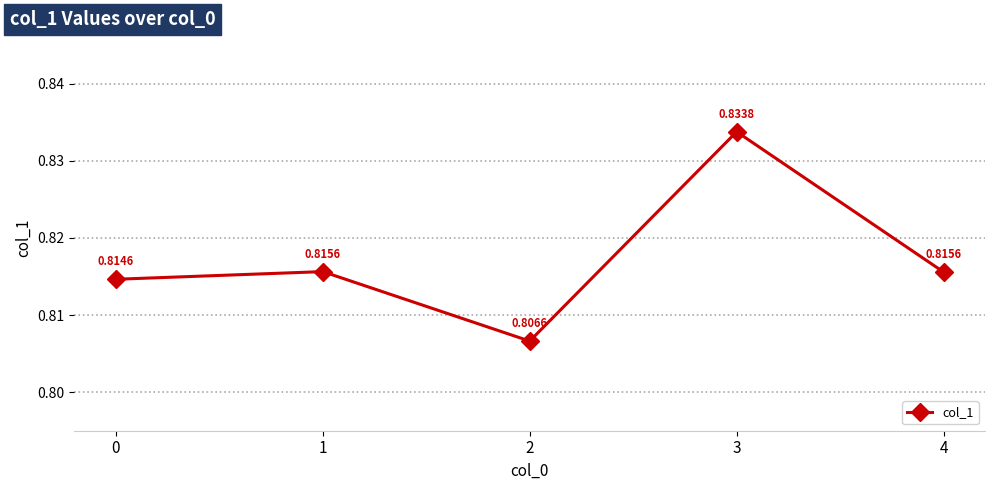

True or false: there are more than 2 points higher than both neighbors.

False